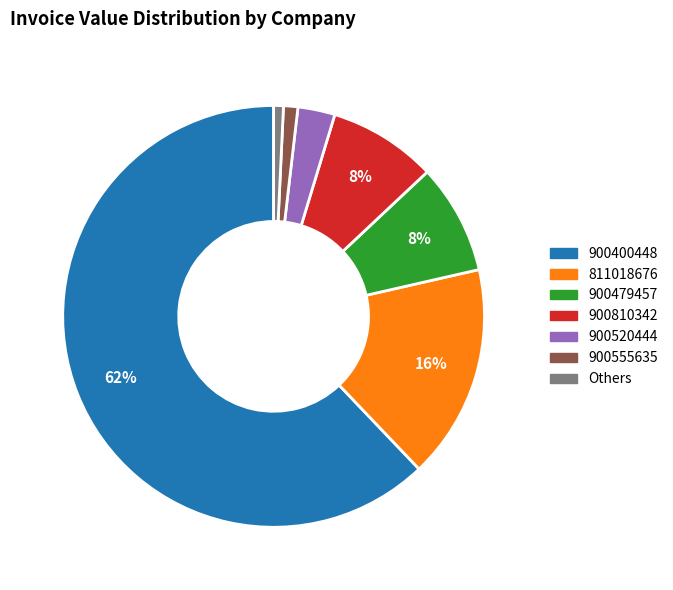

Count the number of slices in the pie.

7